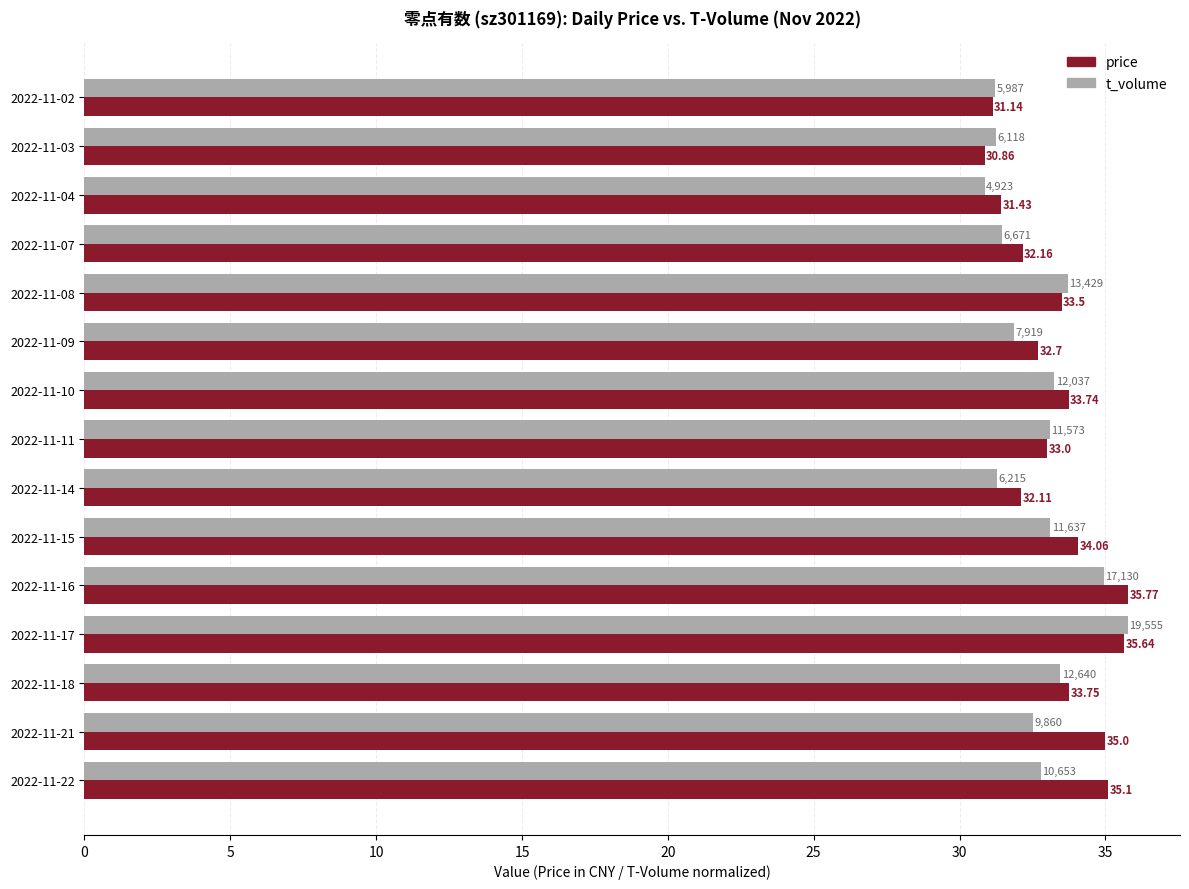

Rank the series by their average value, from highest to lowest.

price, t_volume